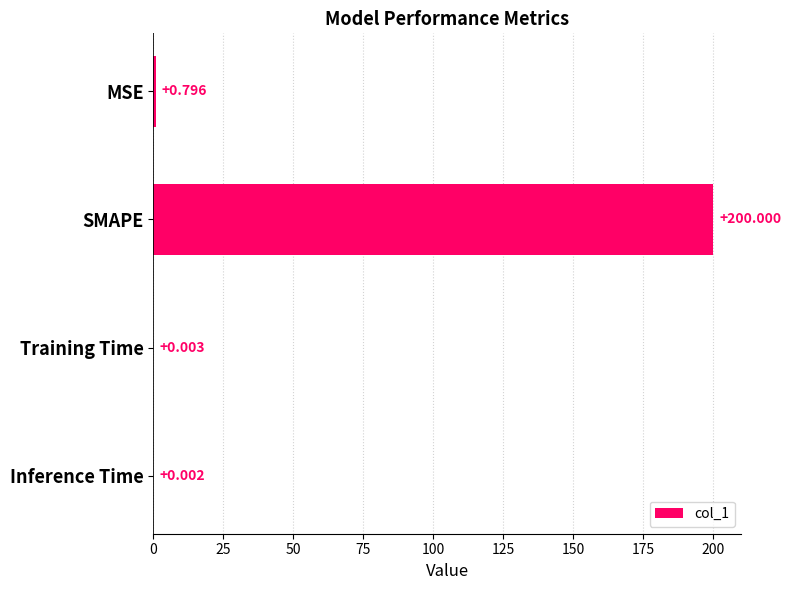

Which has a higher value, MSE or Training Time?

MSE